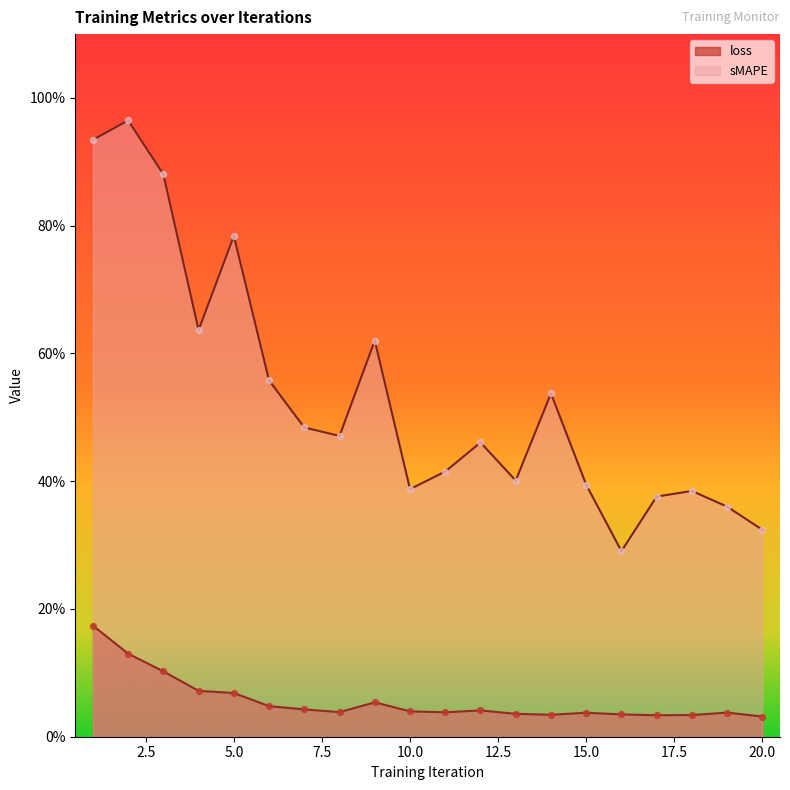

What are all the series names shown in the legend?

loss, sMAPE